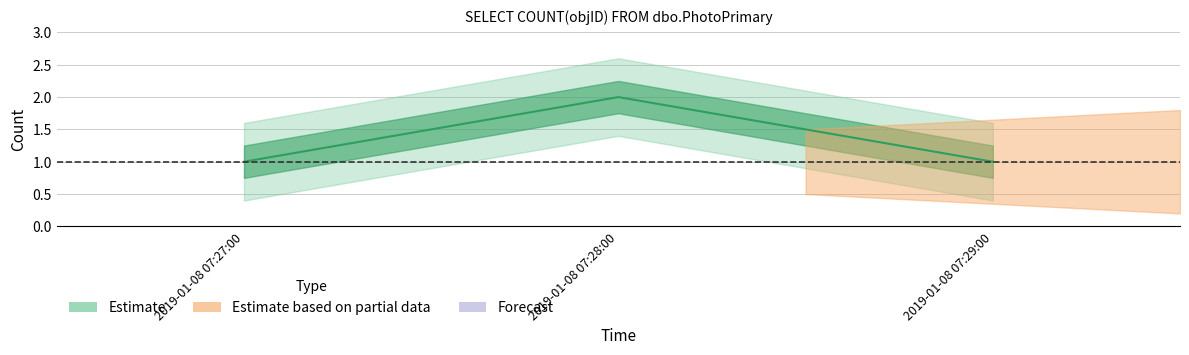

What is the minimum value shown in the chart?

1